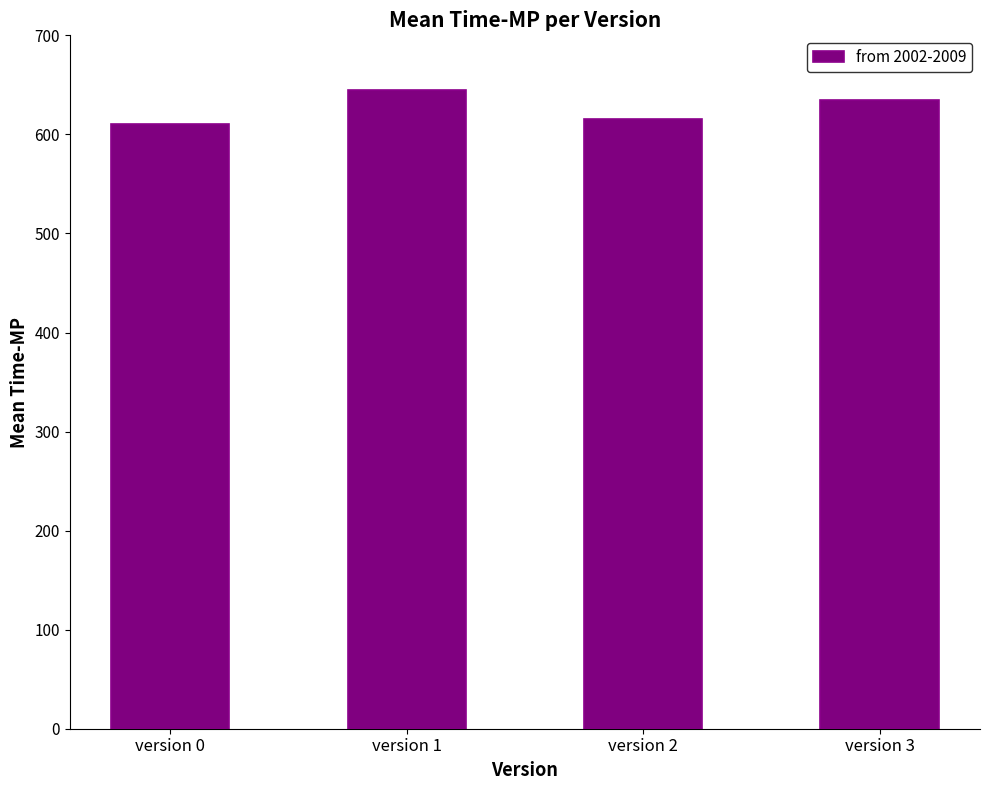

What is the average value?

626.4